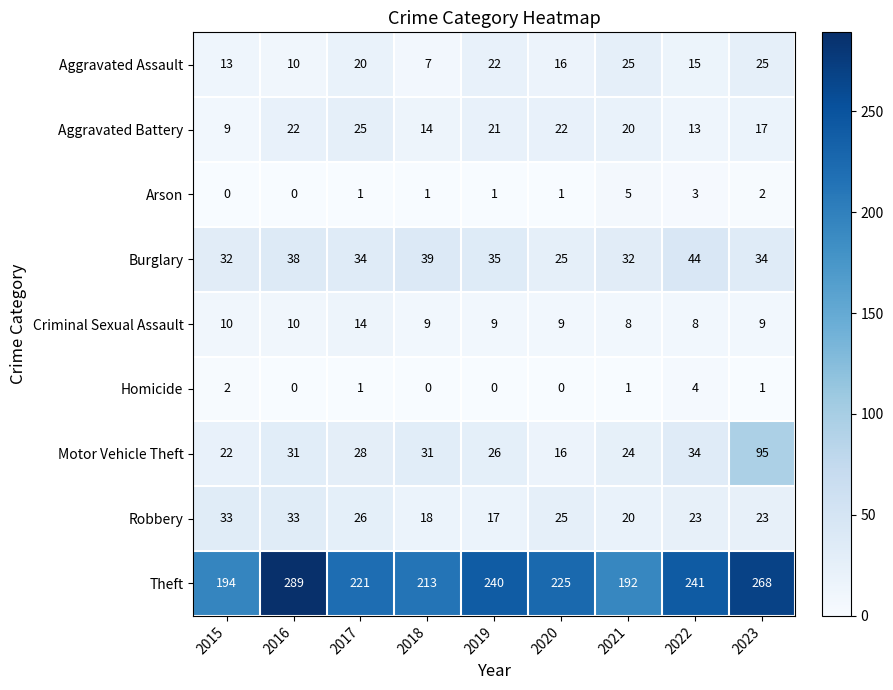

Rank the series at 2018 from lowest to highest value.

Homicide, Arson, Aggravated Assault, Criminal Sexual Assault, Aggravated Battery, Robbery, Motor Vehicle Theft, Burglary, Theft